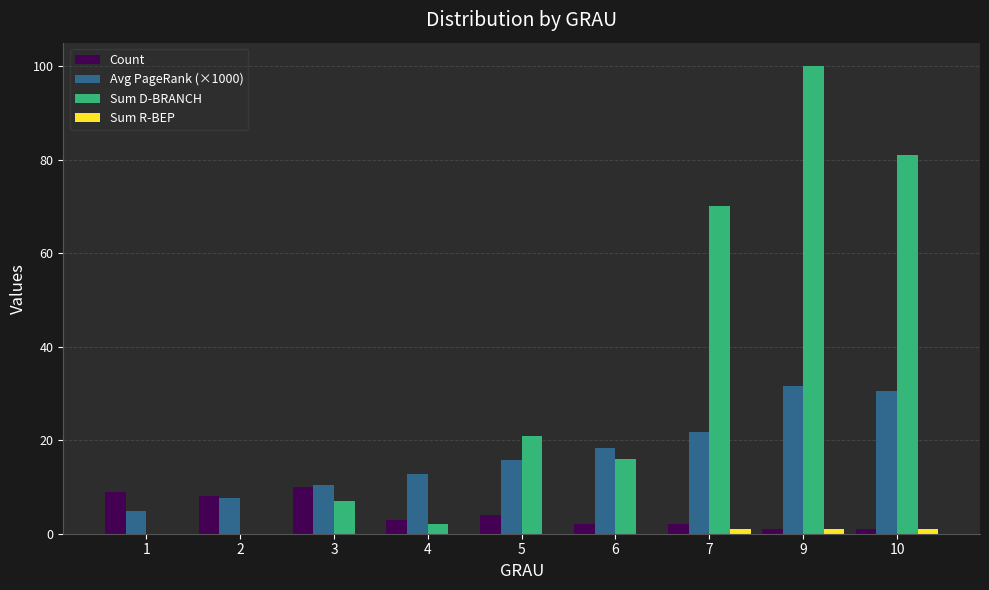

Are the bars grouped side by side (vs. stacked)?

Yes